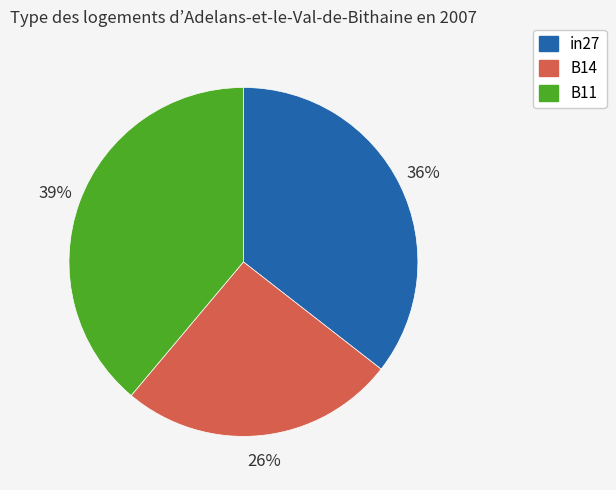

Between B11 and in27, which is larger?

B11